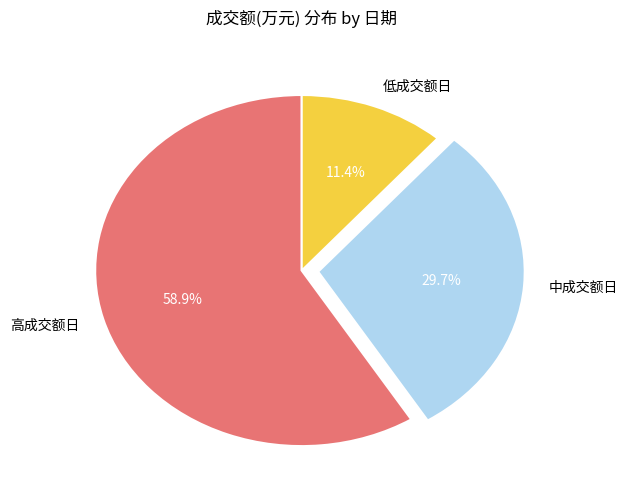

Does 高成交额日 represent more than half of the total?

Yes